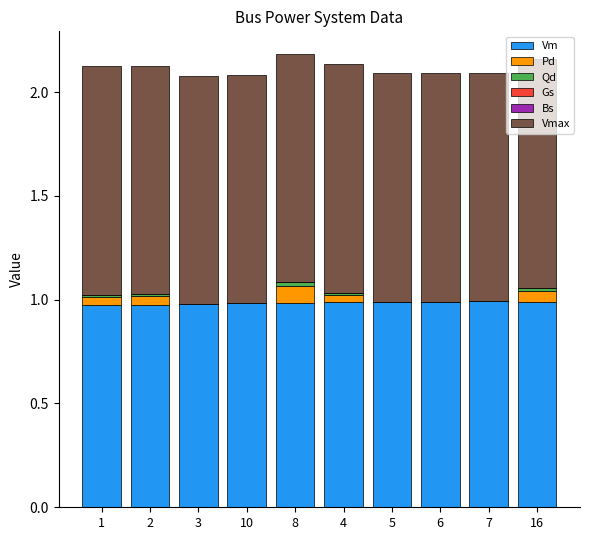

The value of Vm at 1 is 1.0. True or false?

True